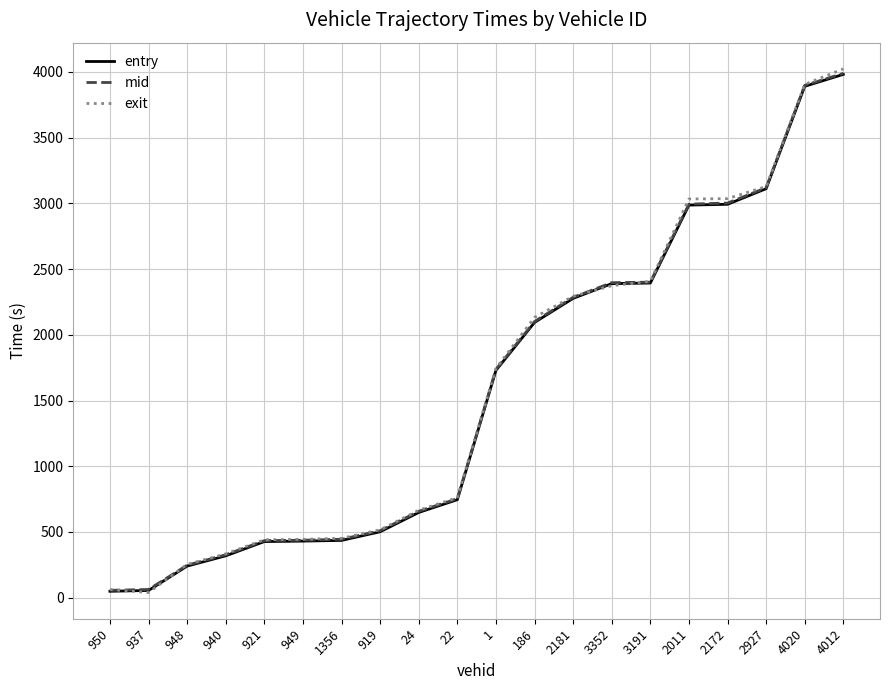

Where does the exit series first go above 1743?

1